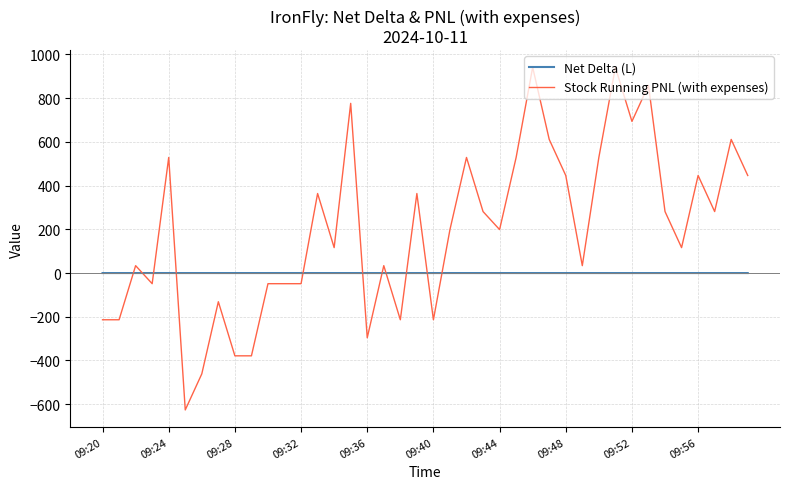

Which series has the widest spread of values?

Stock Running PNL (with expenses)